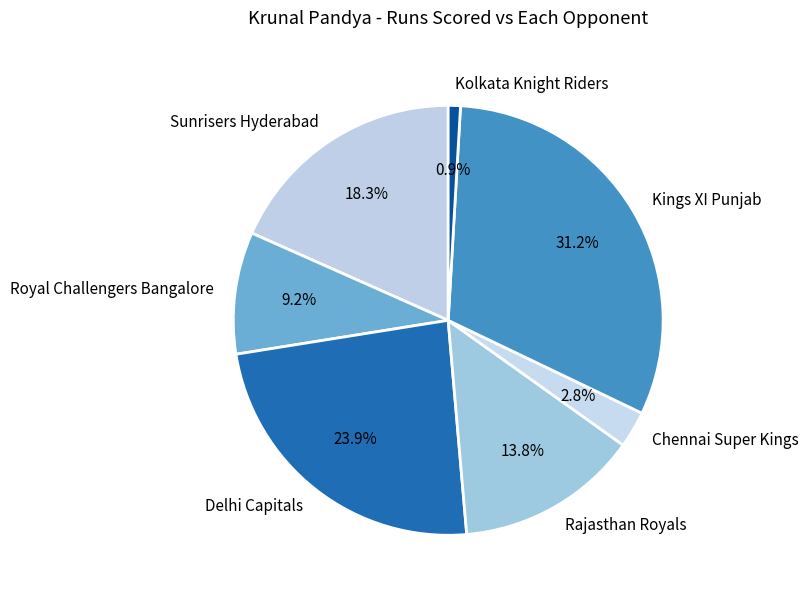

What portion of the pie excludes Chennai Super Kings?

97.2%